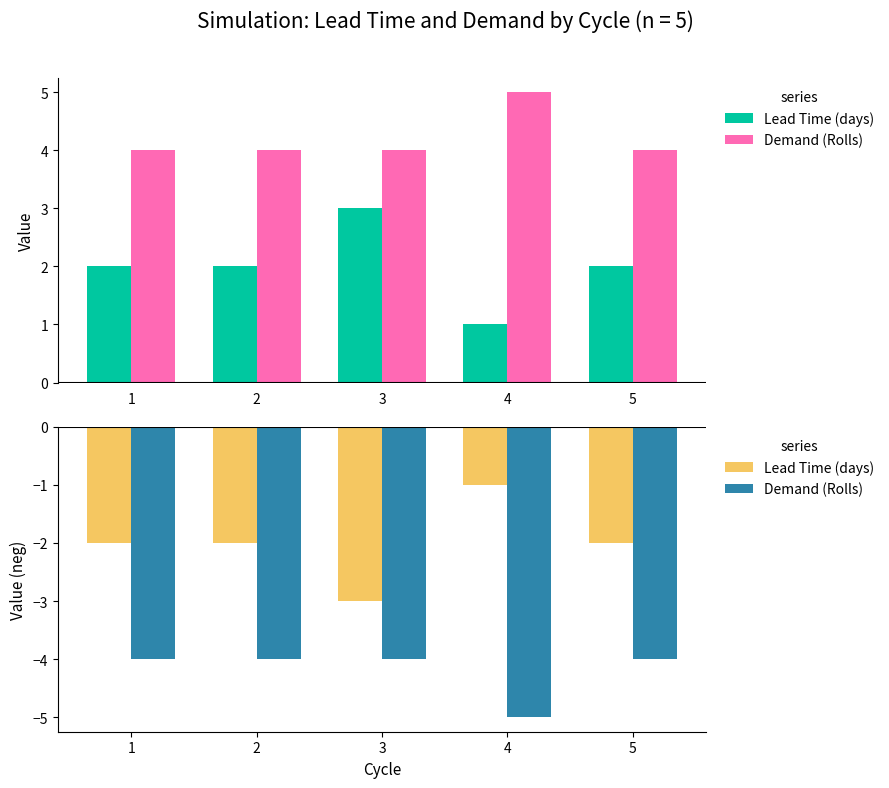

What is the total value across all series at 2?

-6